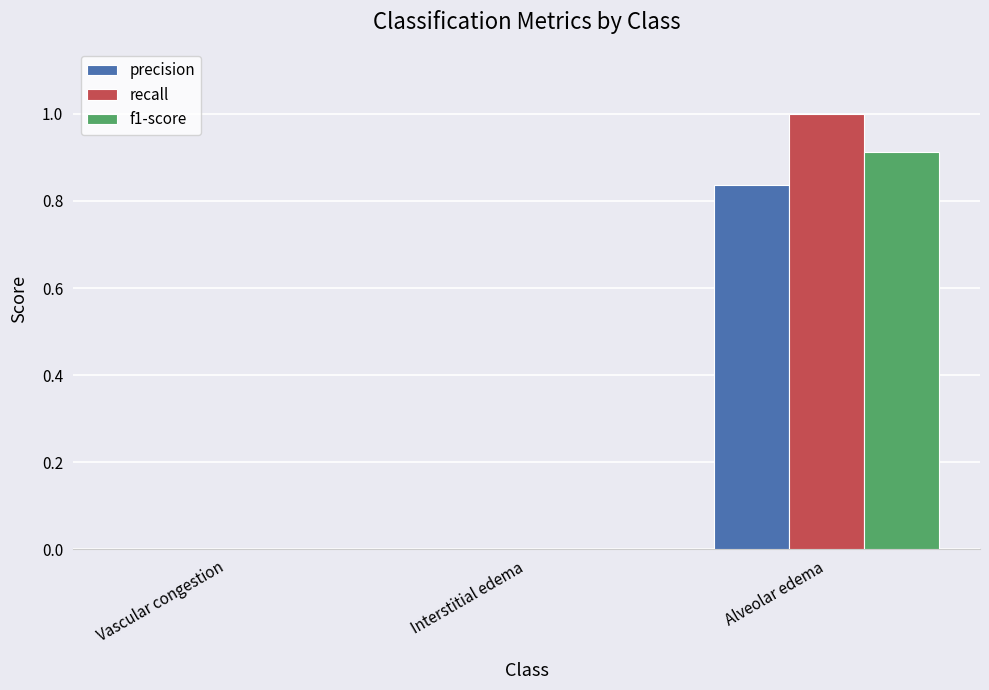

Is the value of precision at Alveolar edema greater than the value of f1-score at Alveolar edema?

No